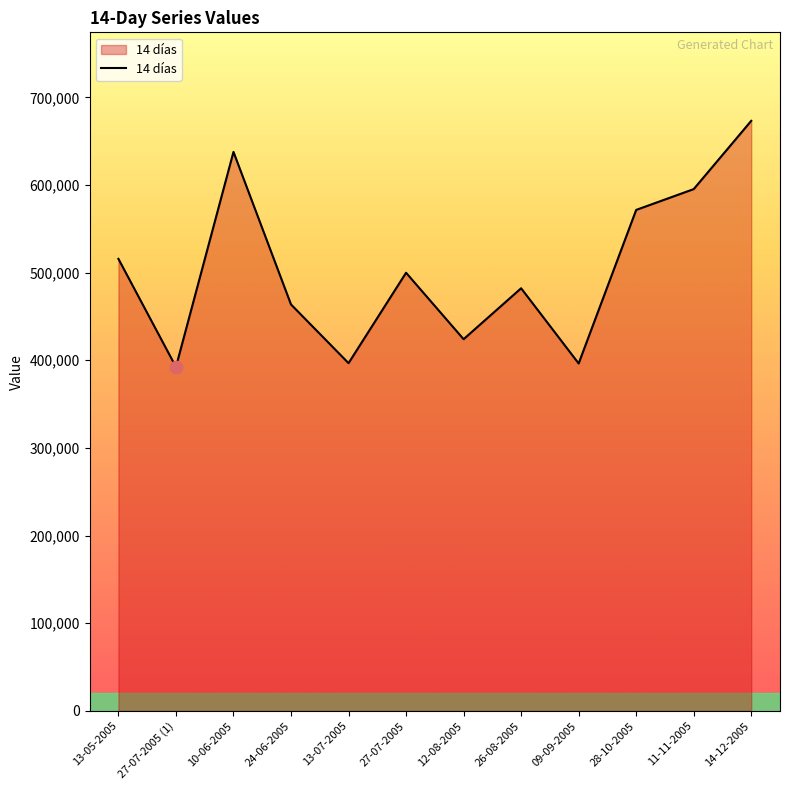

Between 27-07-2005 (1) and 11-11-2005, which is larger?

11-11-2005